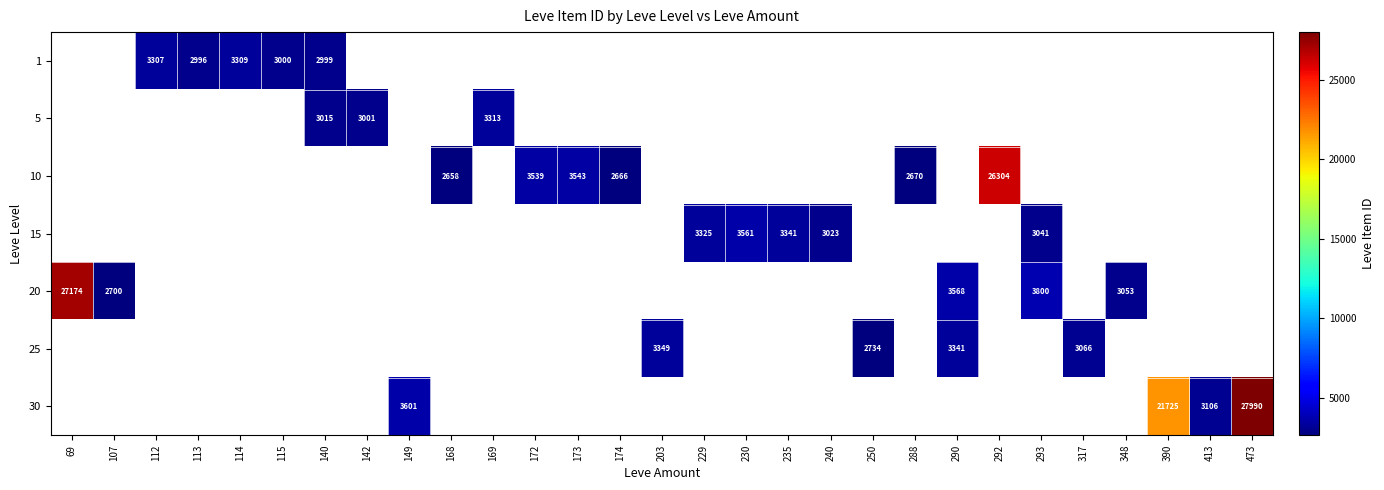

The 25 series shows 1145 at 317. True or false?

False